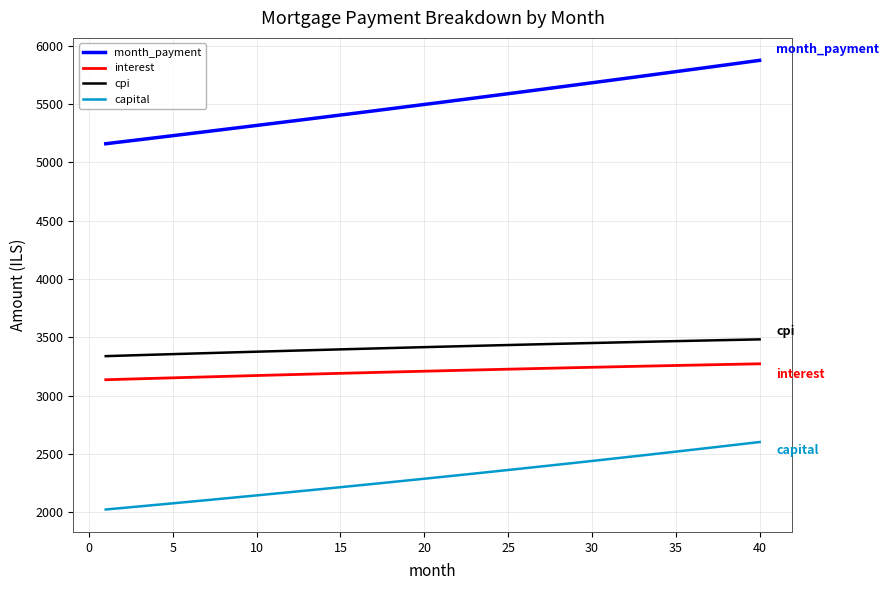

What is the average value of the cpi series?

3414.1